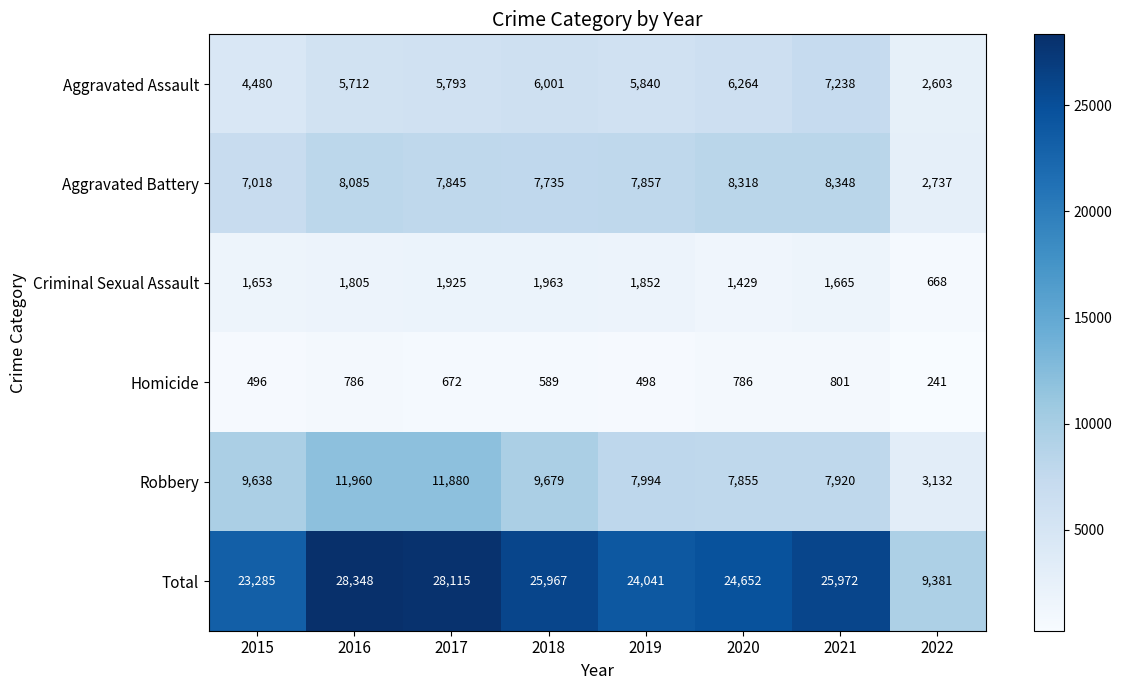

The value of Robbery at 2020 is 7855. True or false?

True